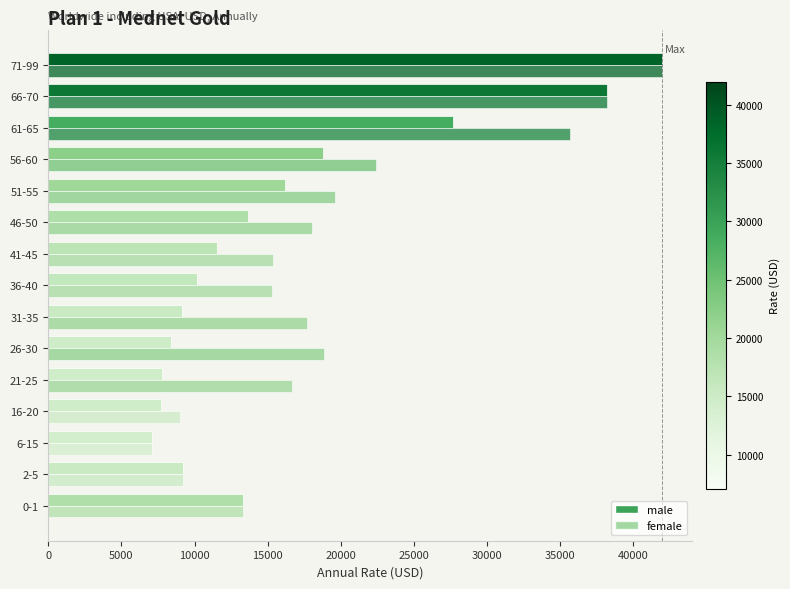

What is the average value of the female series?

19892